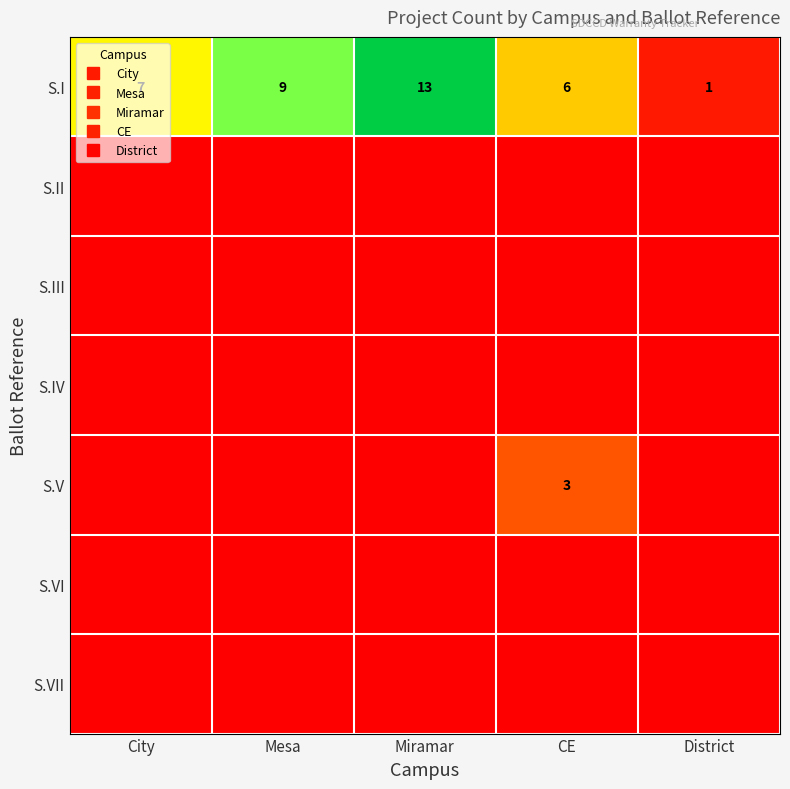

What is the maximum value shown in the chart?

13